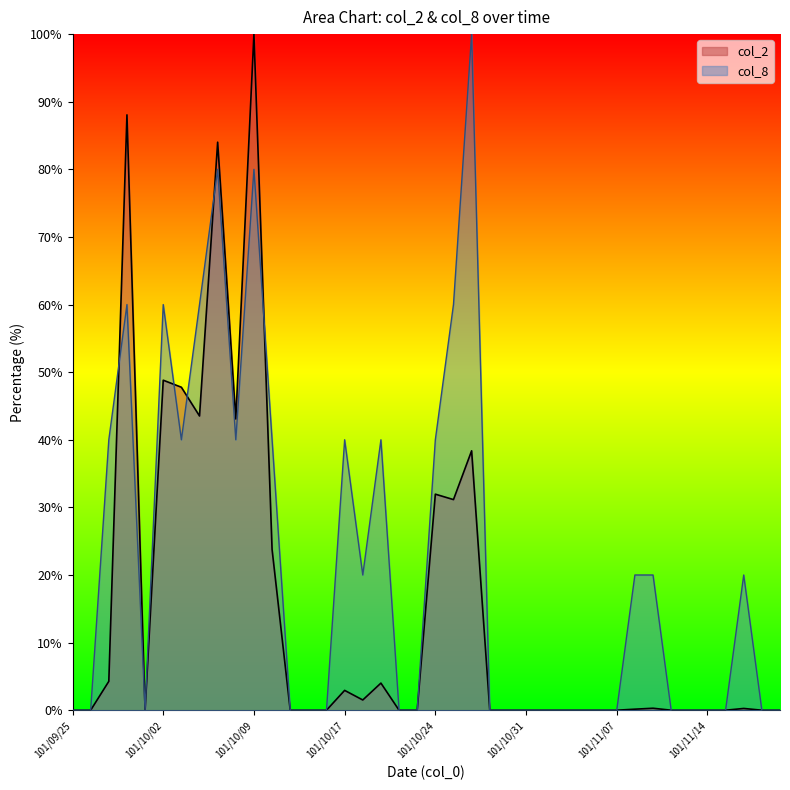

What is the sum of all col_2 values?

593.9